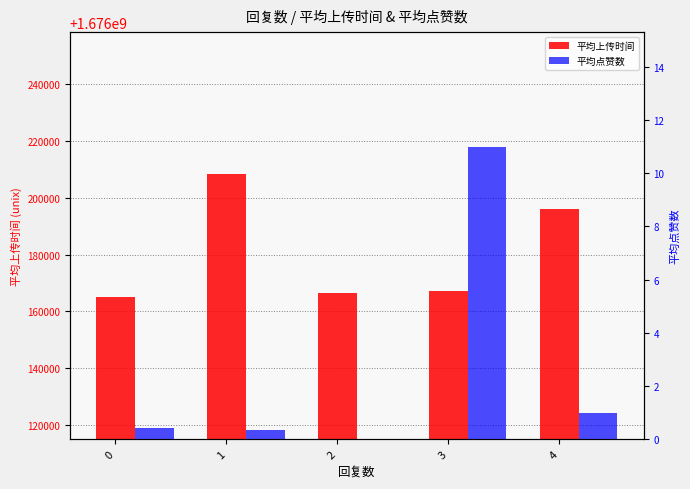

Is the value of 平均点赞数 at 1 greater than the value of 平均上传时间 at 4?

No